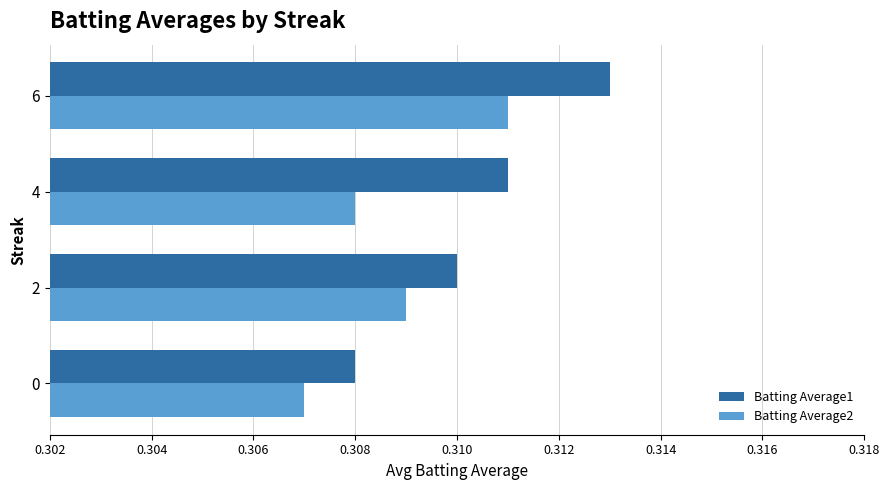

Which category has the highest value in the Batting Average2 series?

6